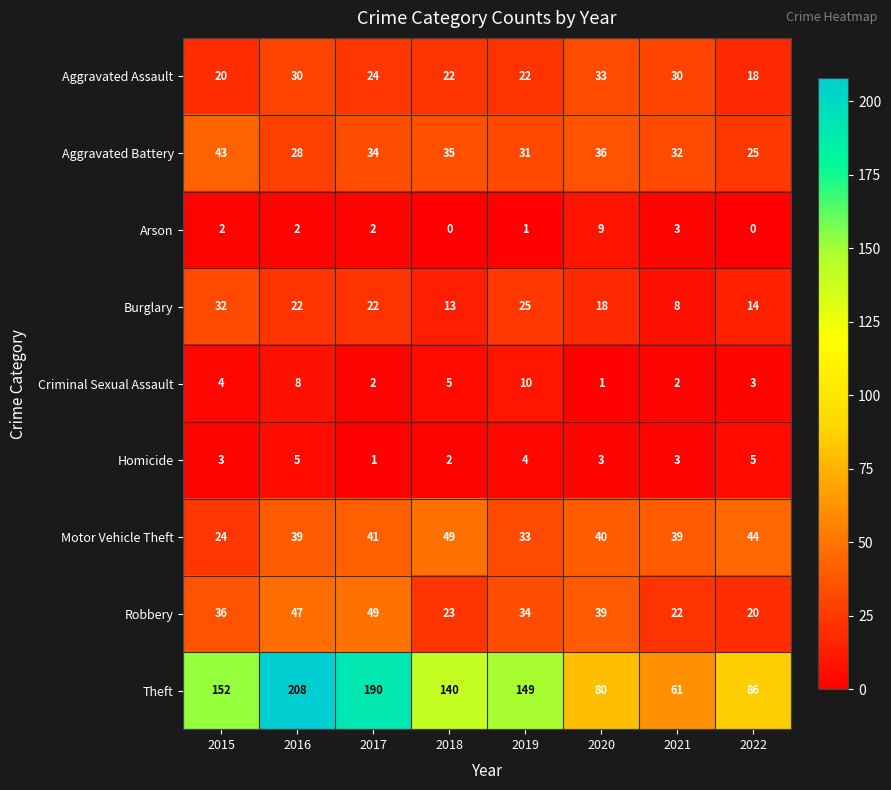

At which category is the sum across all series the highest?

2016